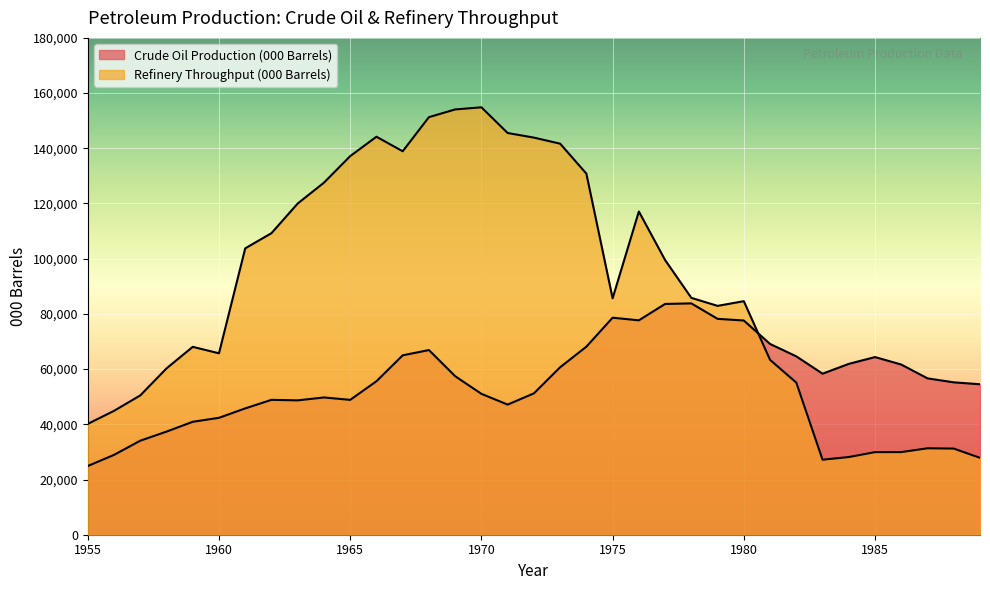

True or false: Refinery Throughput (000 Barrels) and Crude Oil Production (000 Barrels) cross at least once.

True